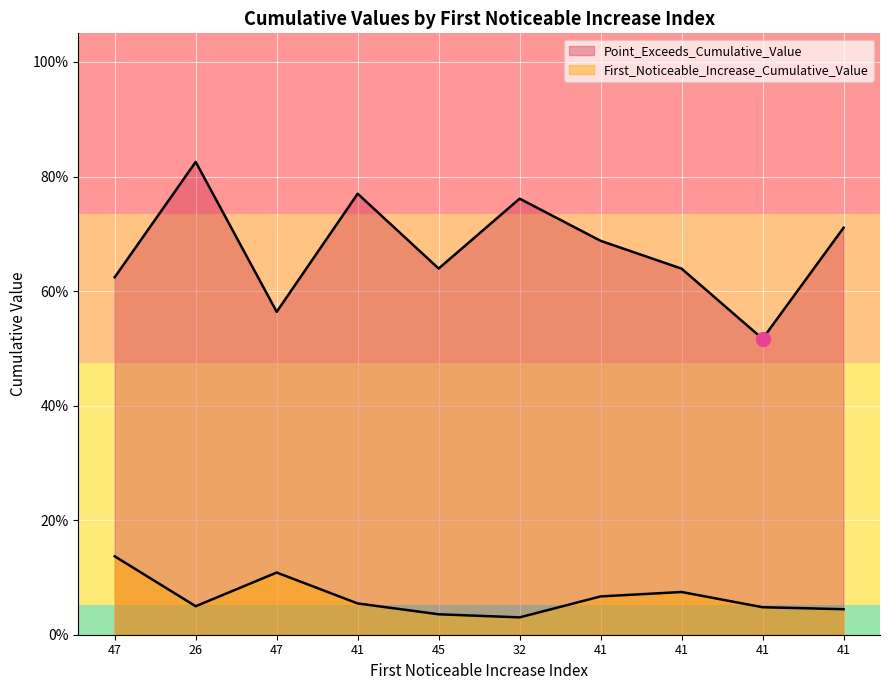

What is the difference between the highest and lowest values at 41?

0.7